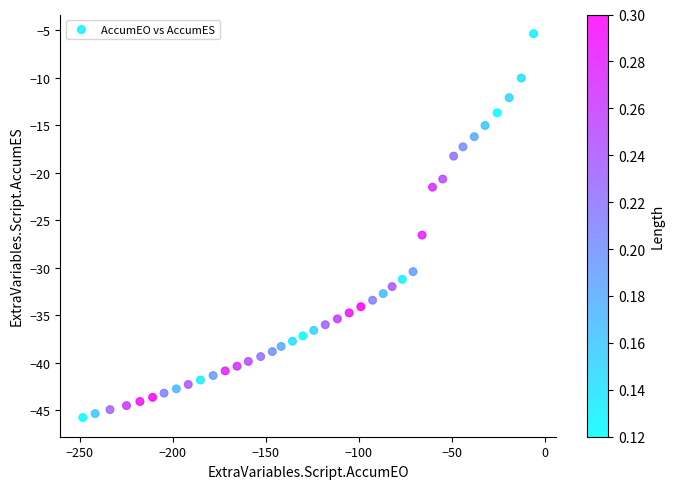

What Y value in the scatter plot is closest to -25?

-26.5